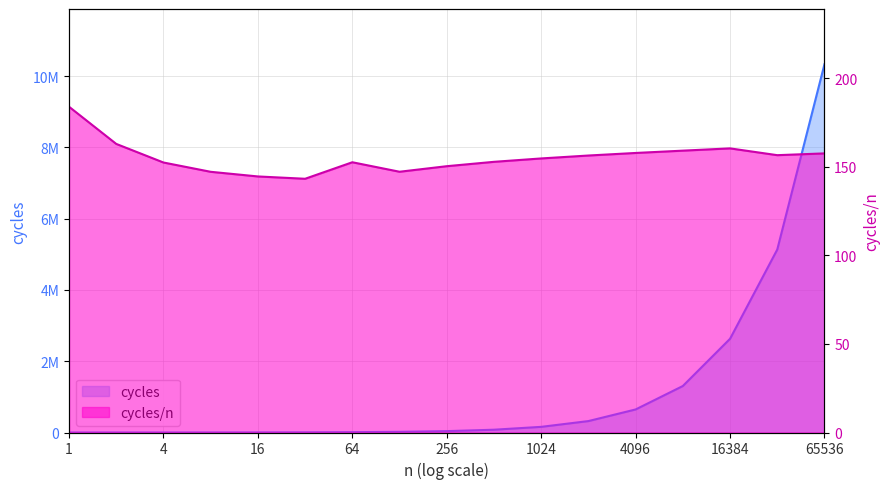

What is the total value across all series at 4096?

646868.9